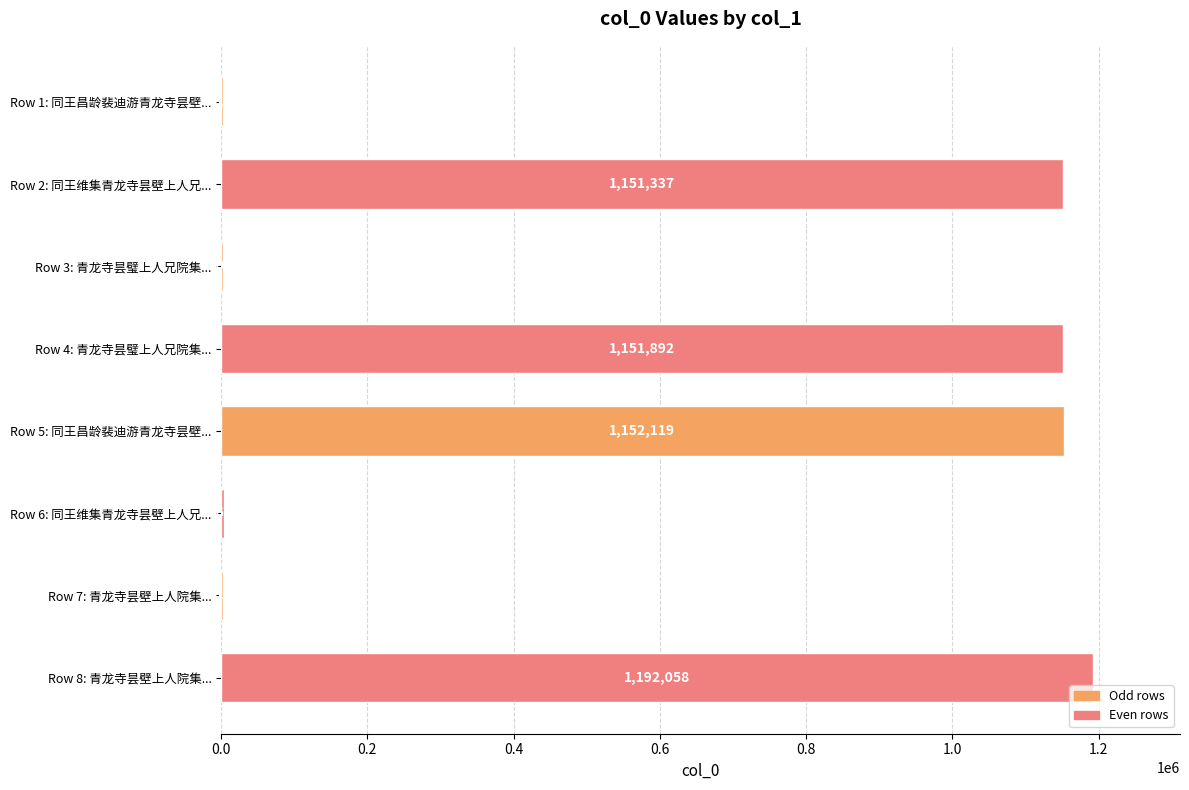

What is the greatest value displayed?

1192058